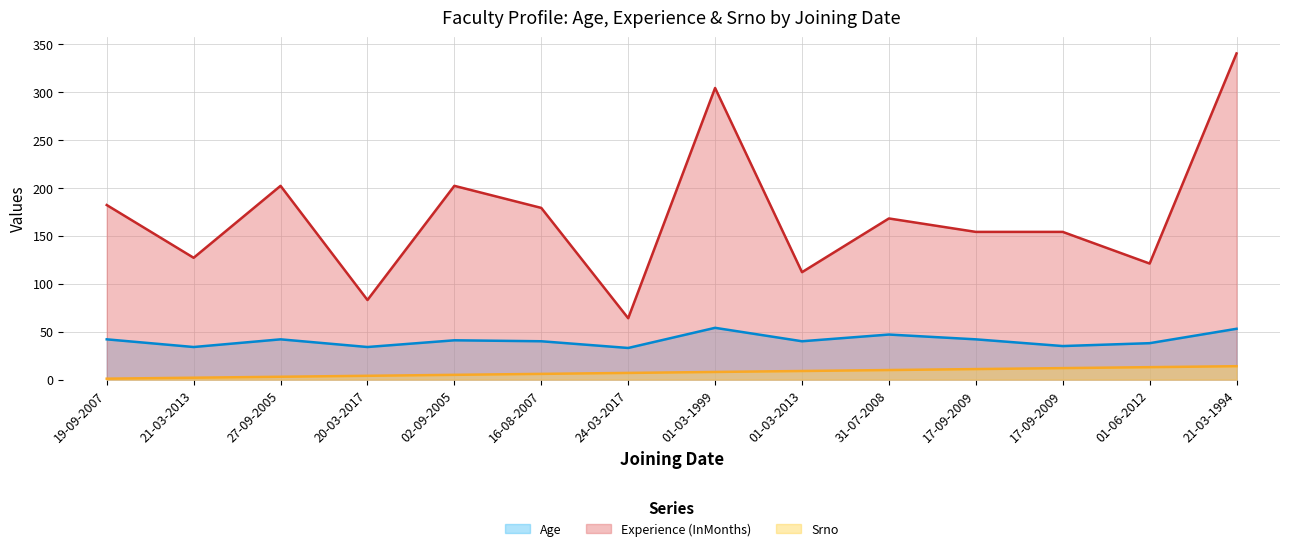

Reading right to left, what are all the values shown in this chart?

Age: 53	38	35	42	47	40	54	33	40	41	34	42	34	42
Experience (InMonths): 340	121	154	154	168	112	304	64	179	202	83	202	127	182
Srno: 14	13	12	11	10	9	8	7	6	5	4	3	2	1